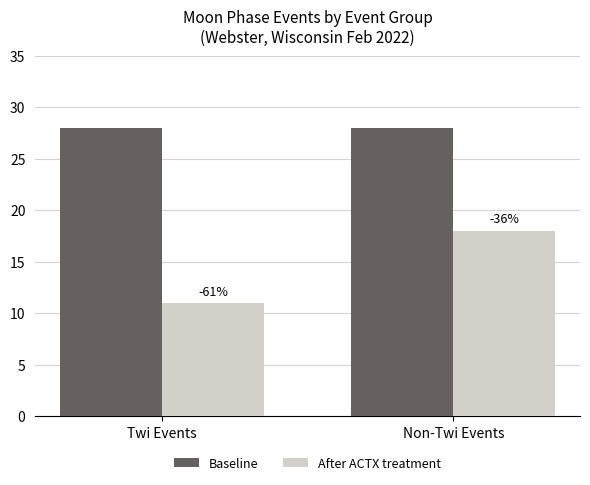

What is the maximum value for Baseline?

28